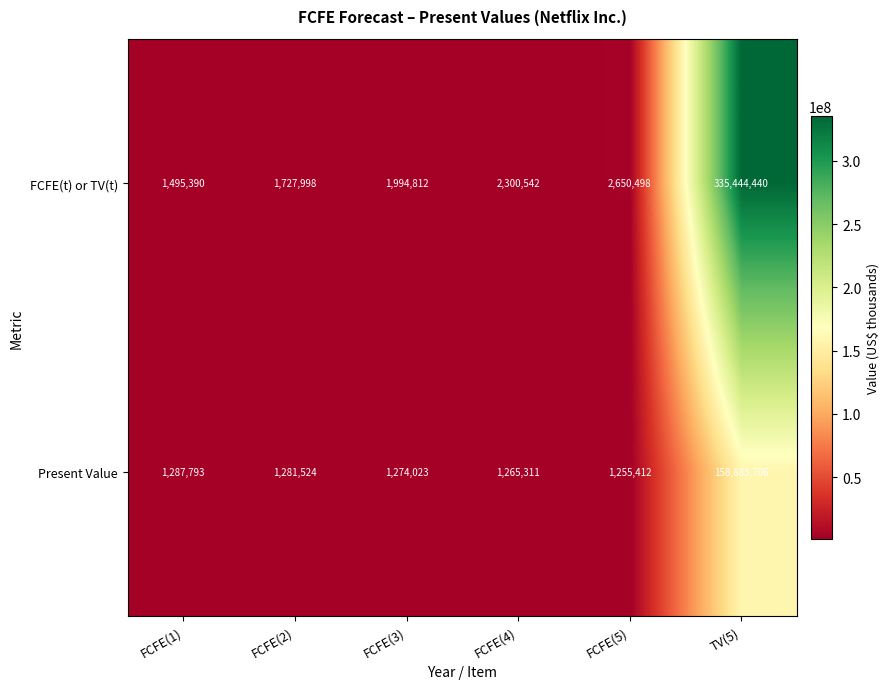

At which category is the sum across all series the highest?

TV(5)